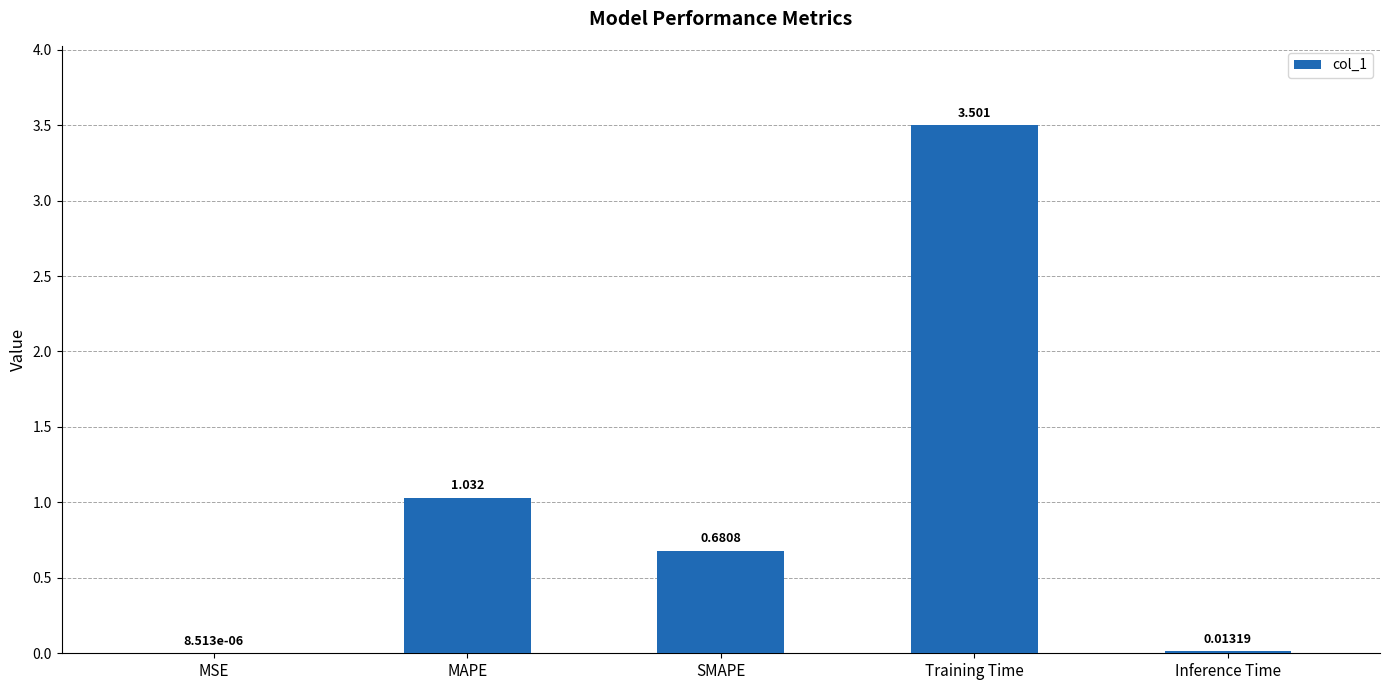

Between MSE and Training Time, which is larger?

Training Time